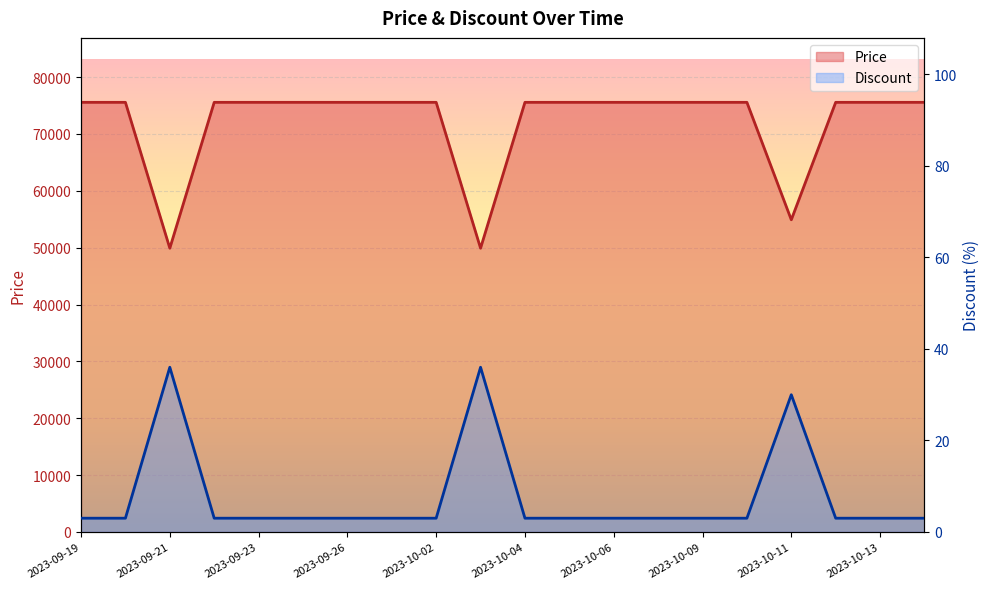

Where is the first local maximum for Discount?

2023-09-21